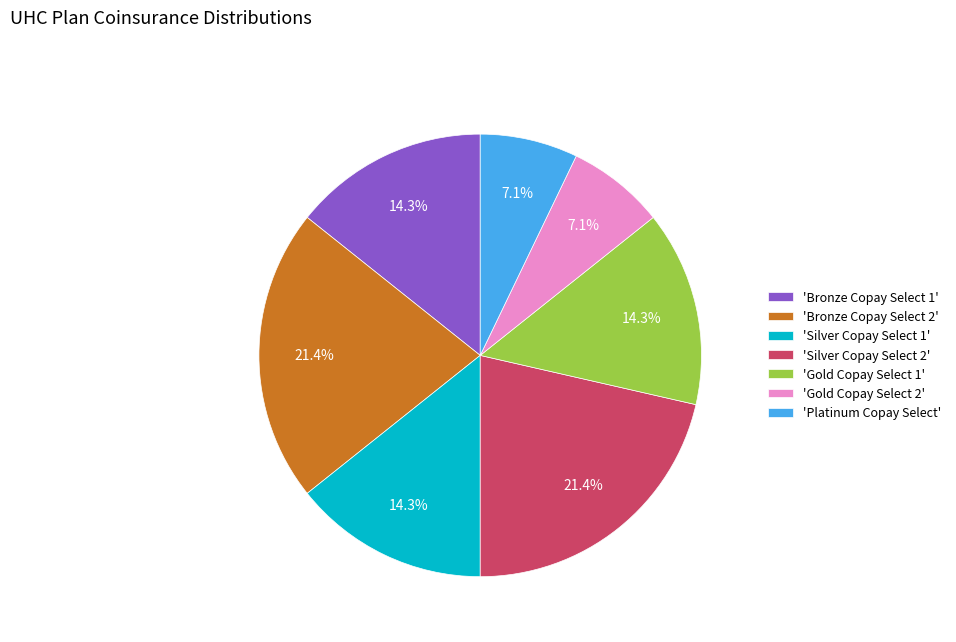

What is the ratio of the value at 'Platinum Copay Select' to the value at 'Bronze Copay Select 1'?

0.5